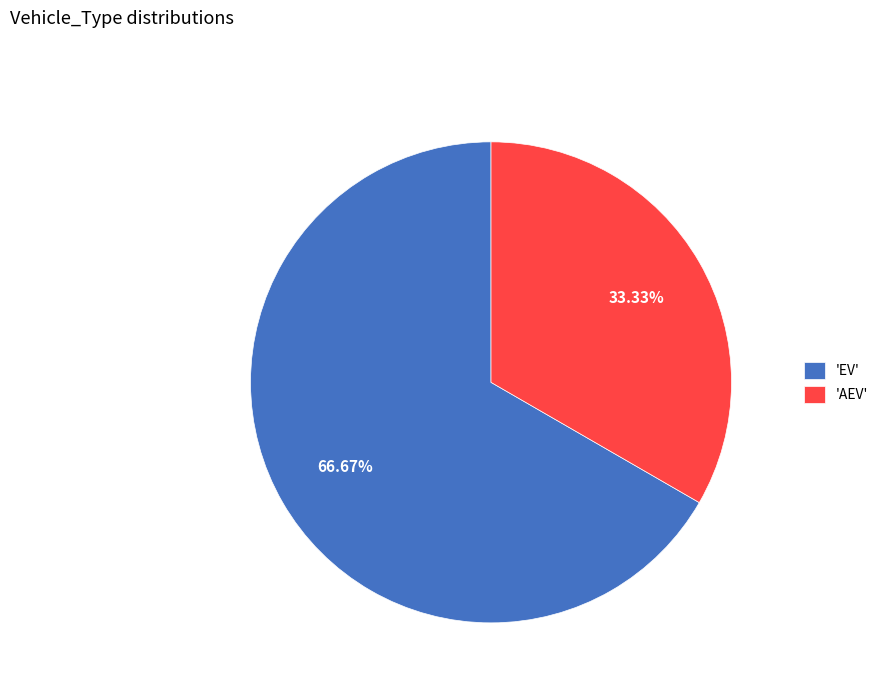

Is the sum of 'AEV' and 'EV' greater than half?

Yes